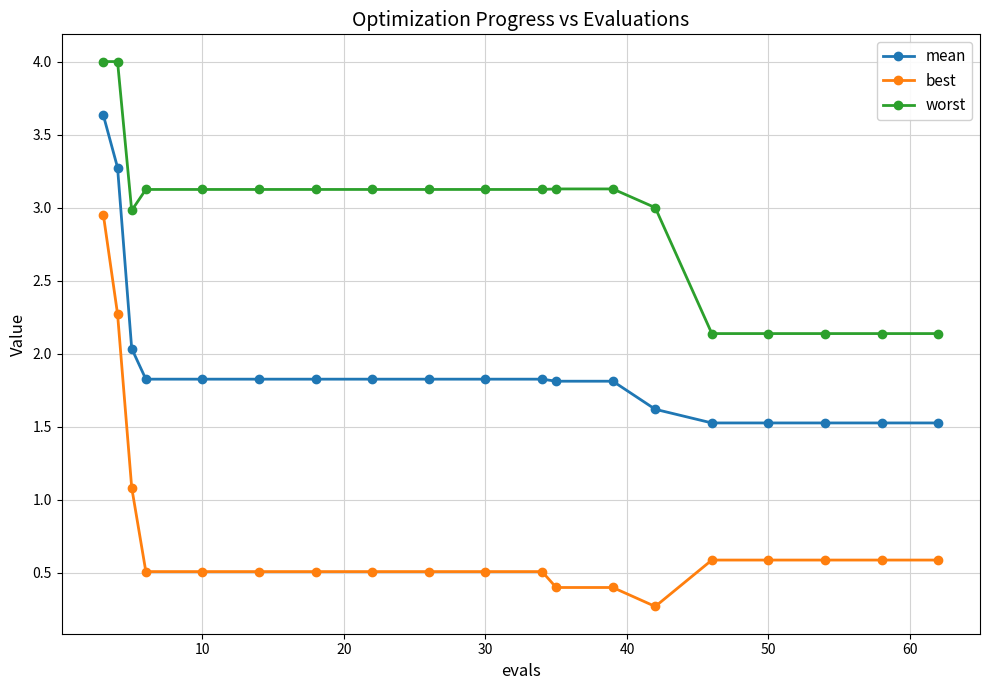

Which series has the largest total across all categories?

worst